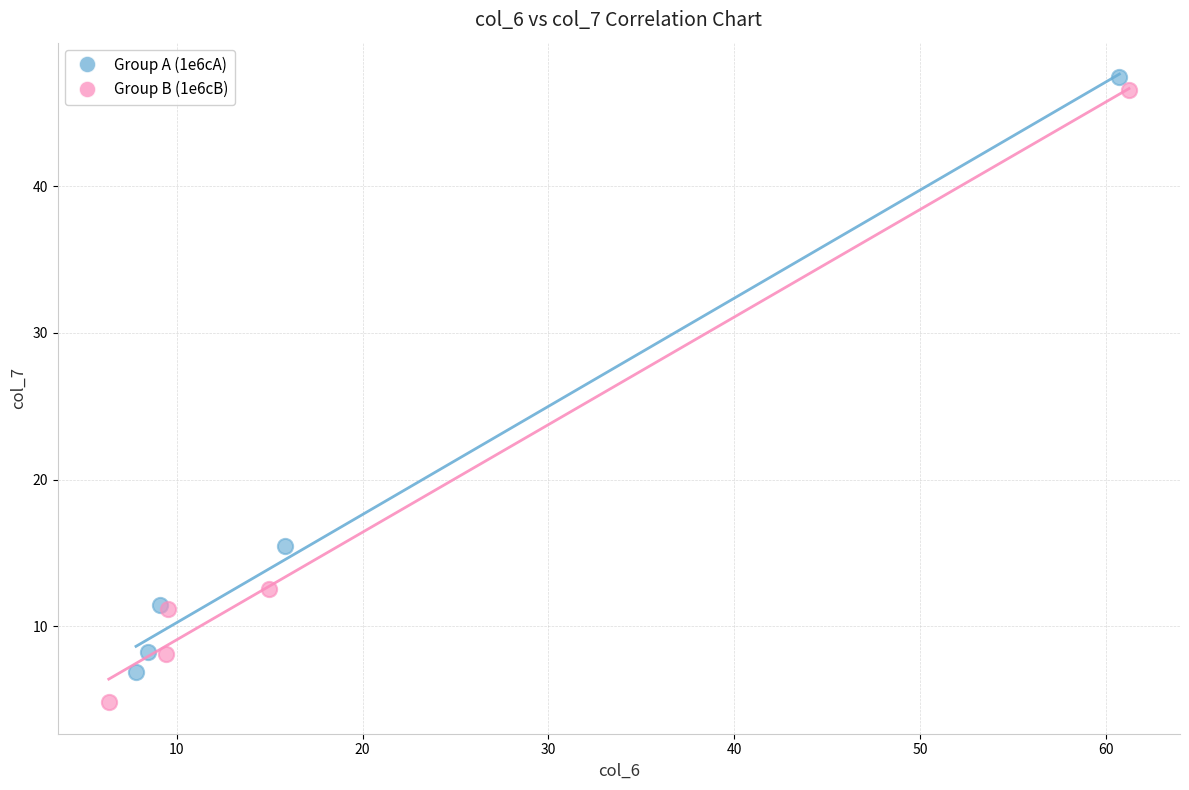

Which series has the widest spread of Y values?

Group B (1e6cB)